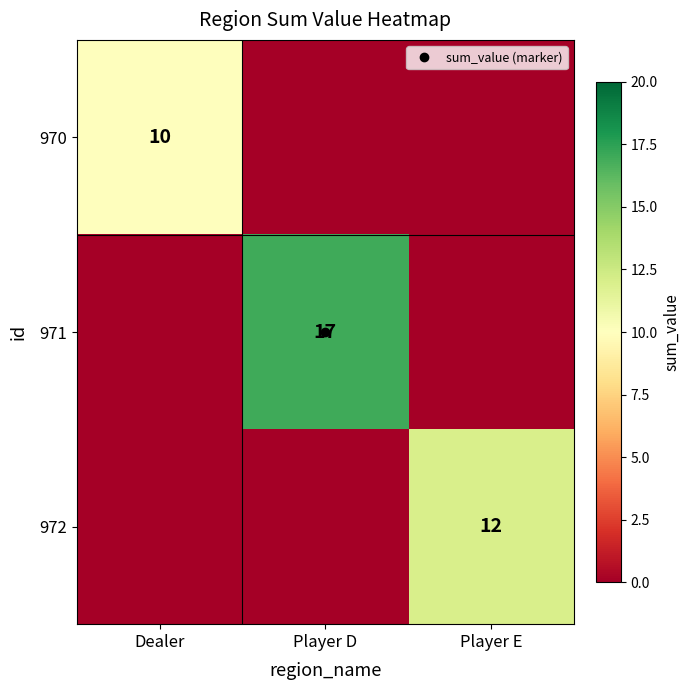

List the series in order of their peak value, highest first.

971, 972, 970